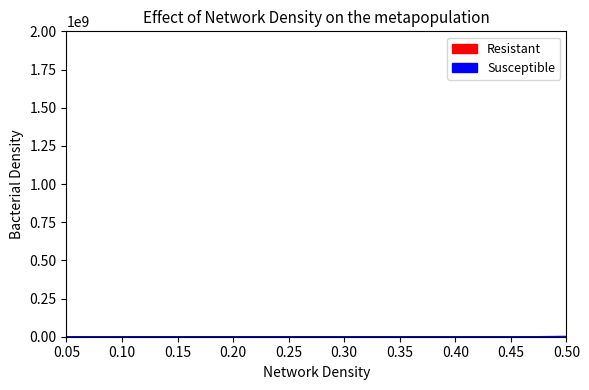

Does the chart have visible grid lines?

No